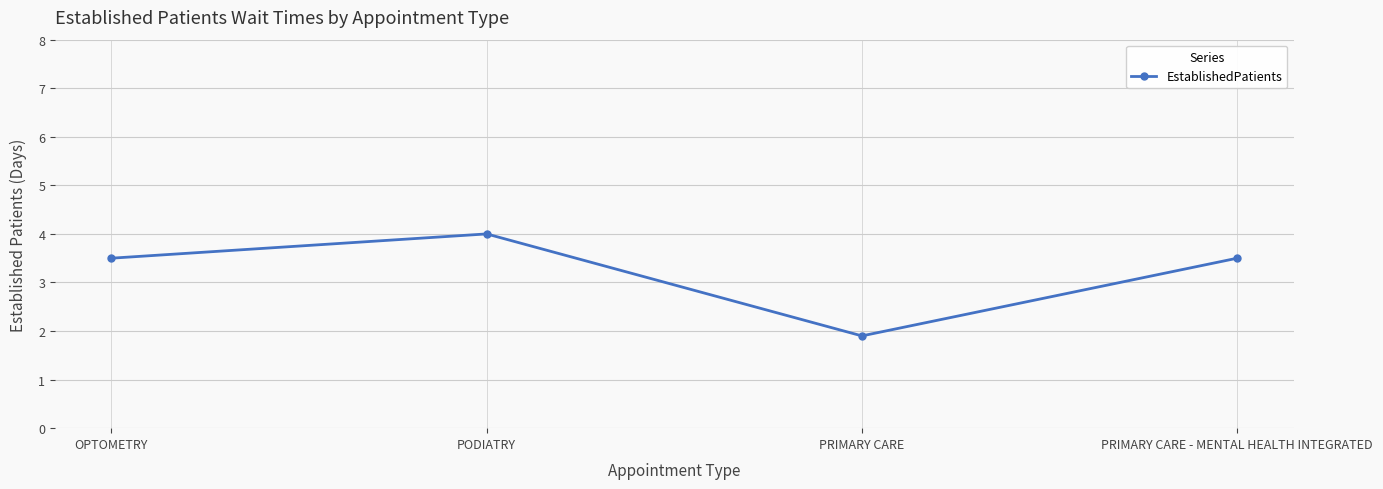

At which label does the data first exceed 3?

OPTOMETRY